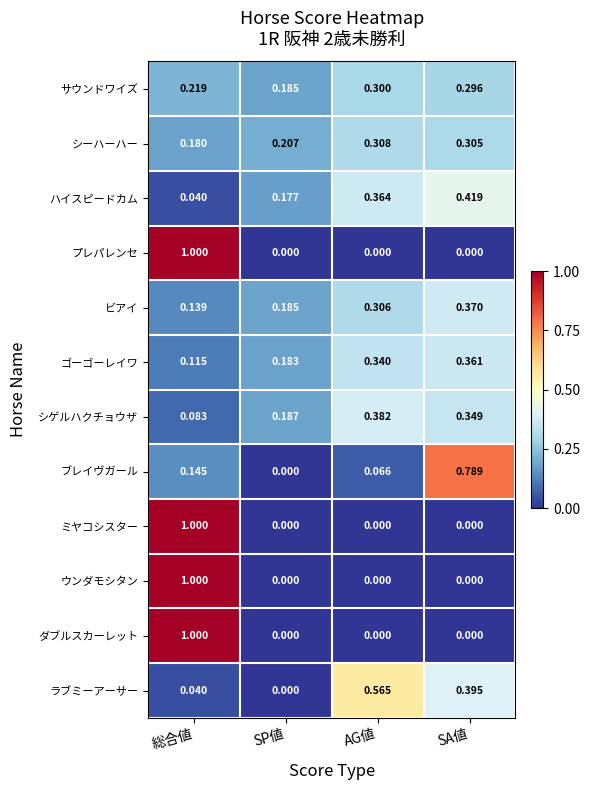

At which category is the sum across all series the highest?

総合値